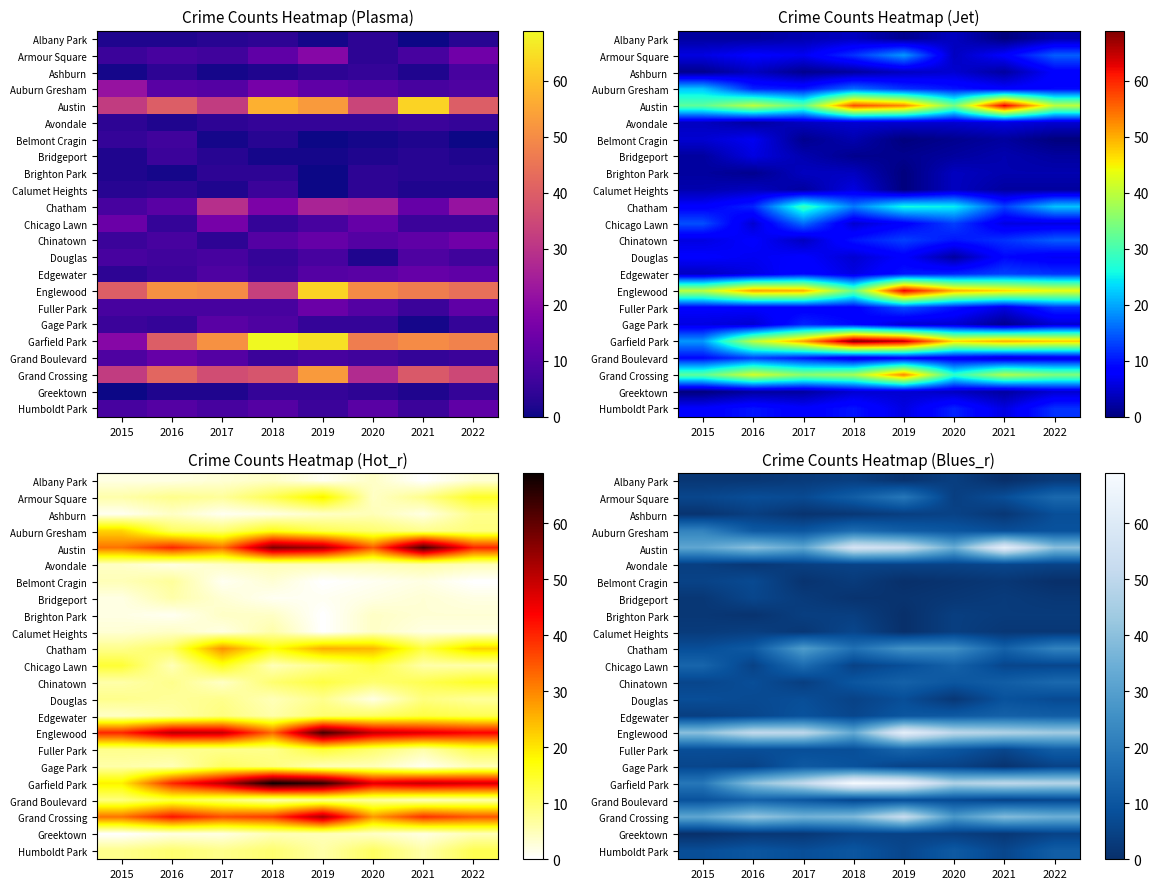

Between 2016 and 2017, which is larger?

2017